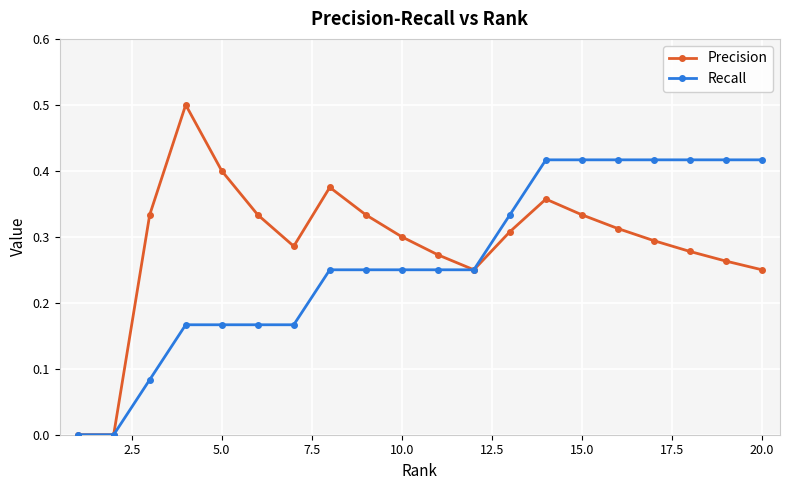

List the series in order of their peak value, highest first.

Precision, Recall